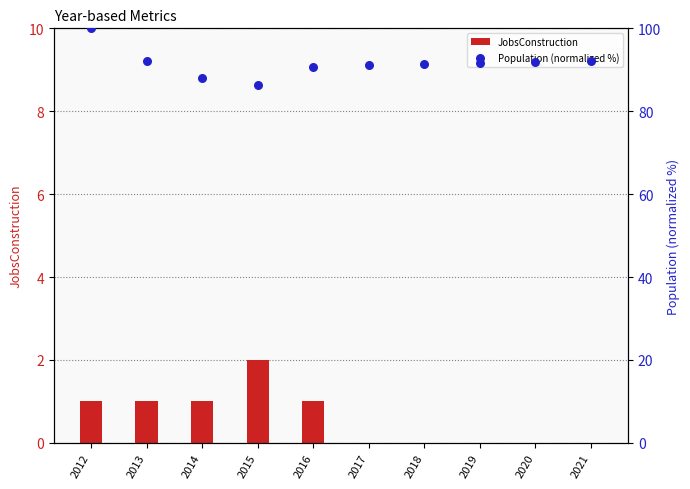

What is the total value across all series at 2015?

88.4